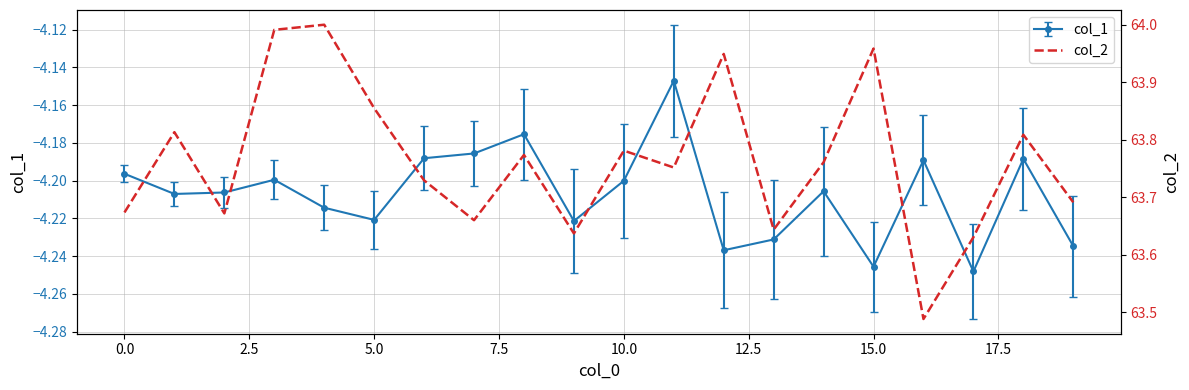

Where is the data nearest to the value 63?

16